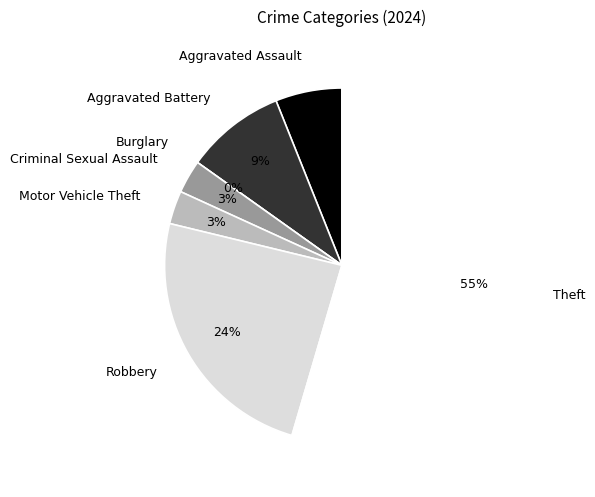

What is the smallest slice in the pie chart?

Burglary